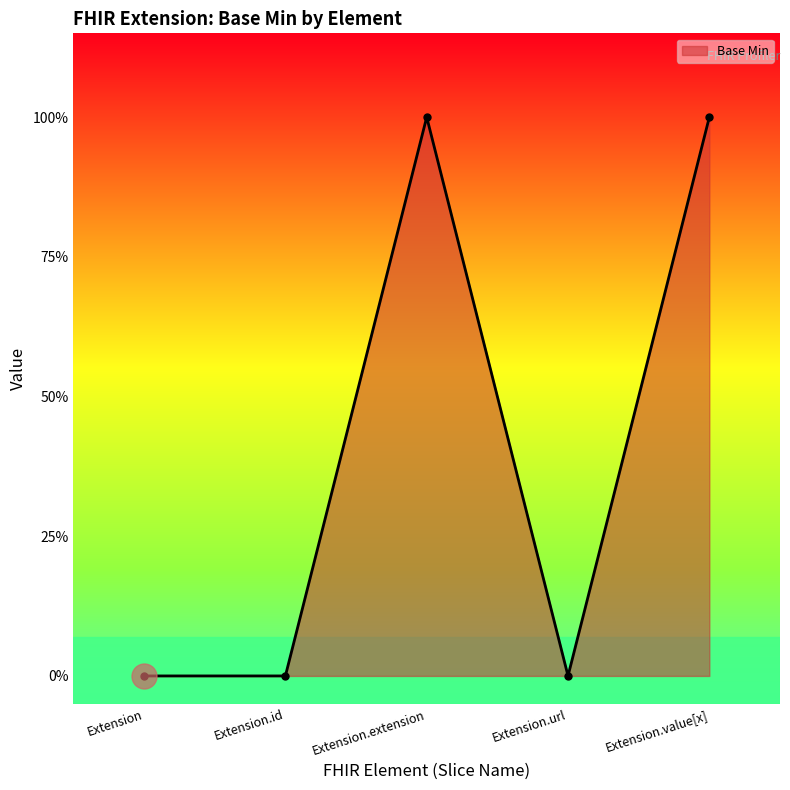

At which label is the value closest to 0?

Extension